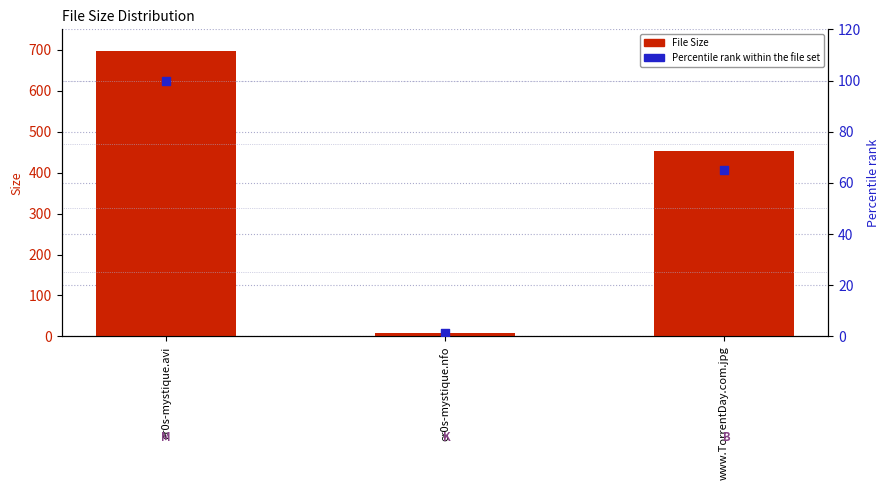

Which series reaches the minimum Y coordinate?

Percentile rank within the file set